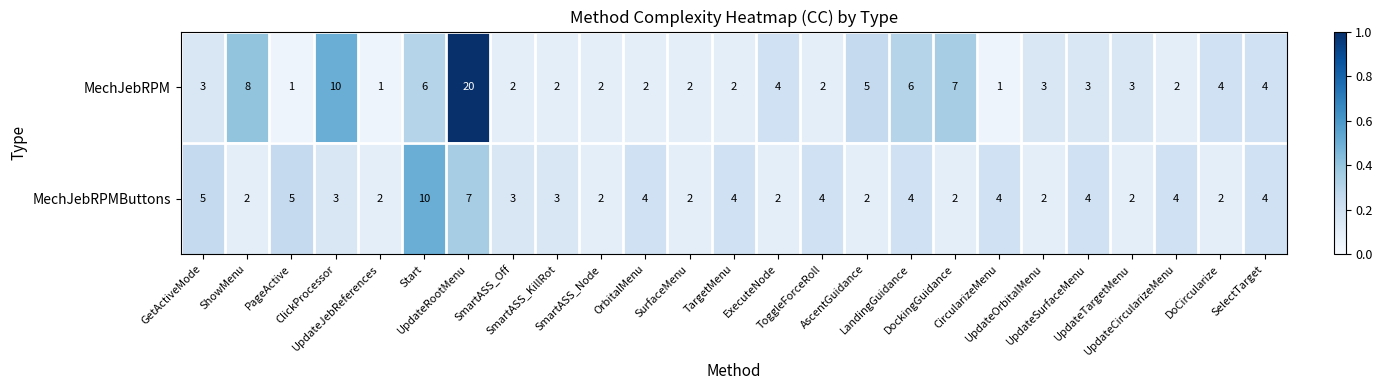

What is the total value across all series at Start?

16